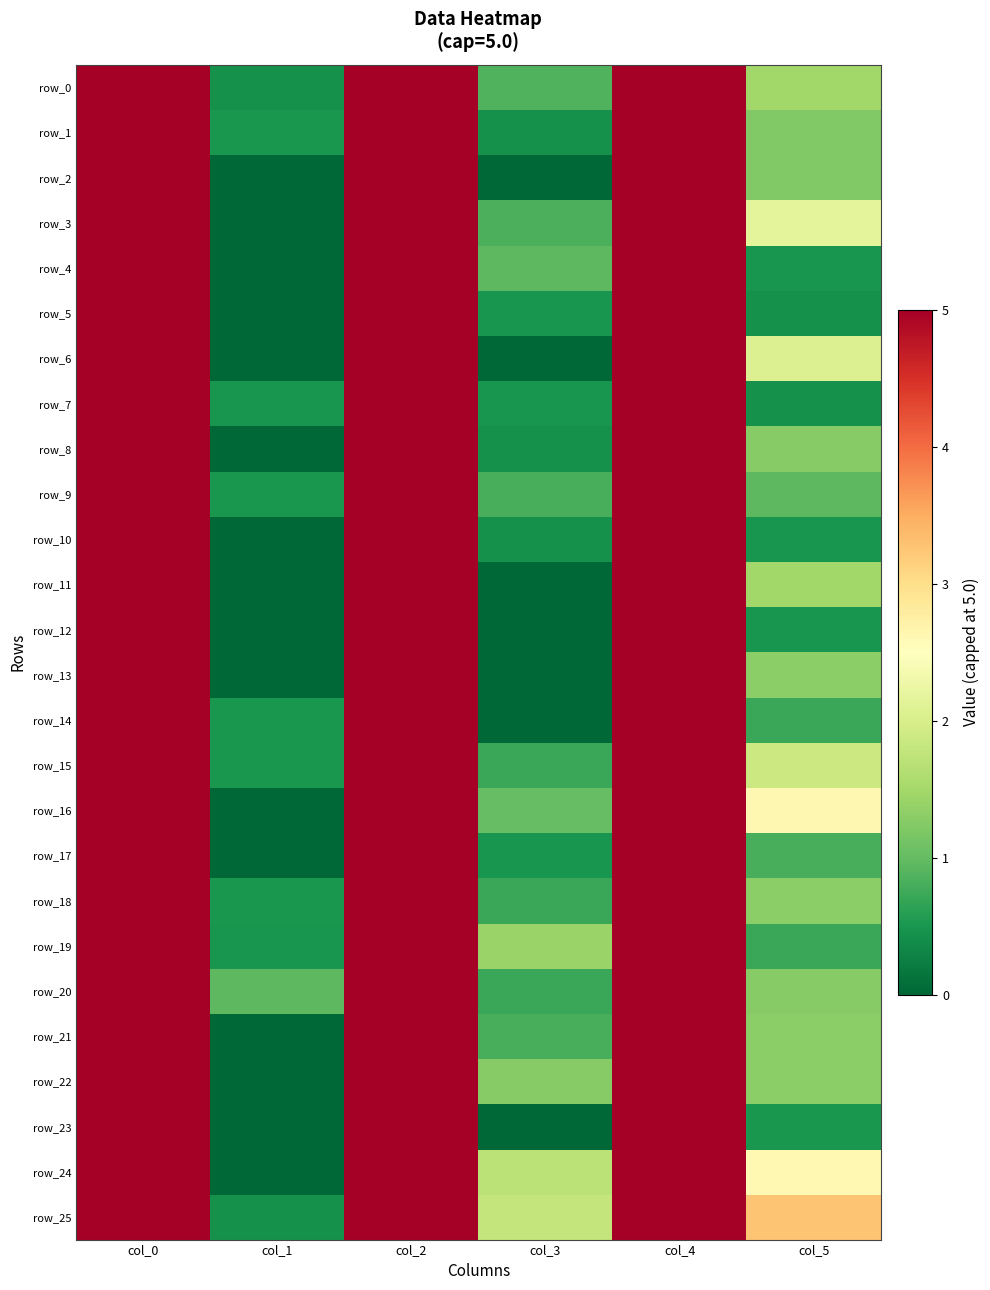

What is the maximum value for row_7?

5.0